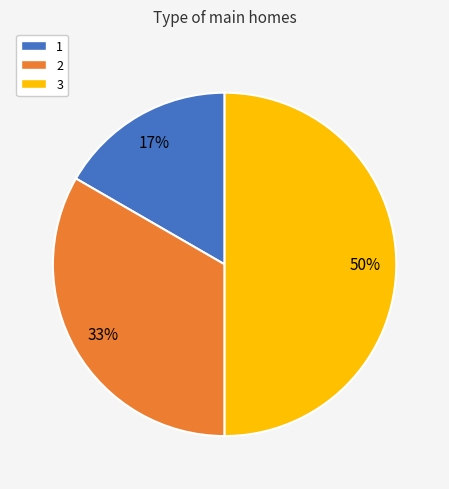

What is the smallest slice in the pie chart?

1